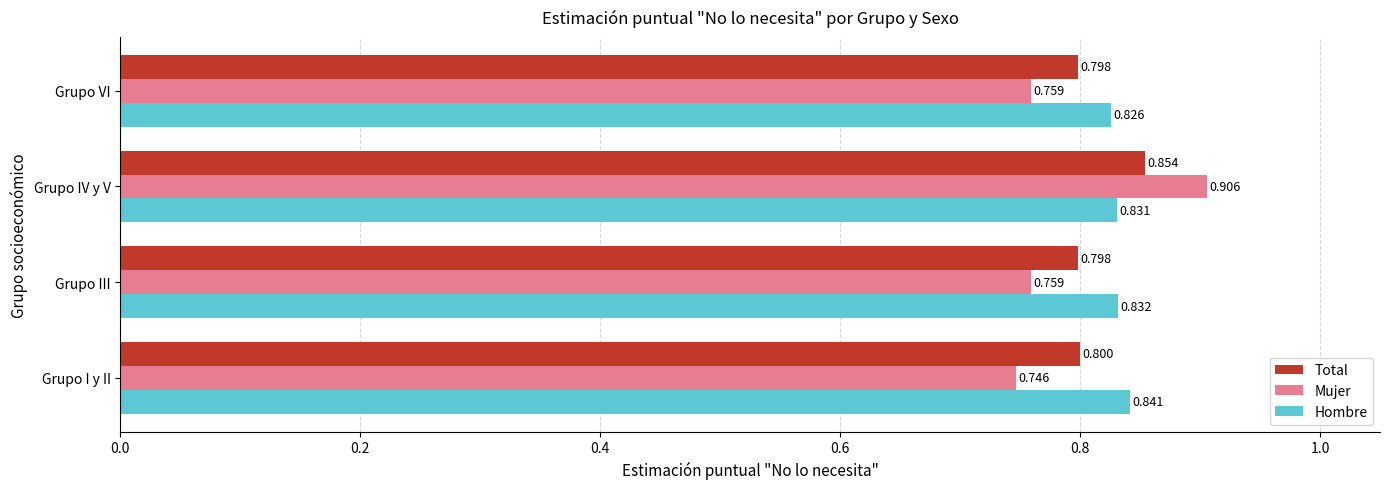

At Grupo III, list the series in order from smallest to largest.

Mujer, Total, Hombre